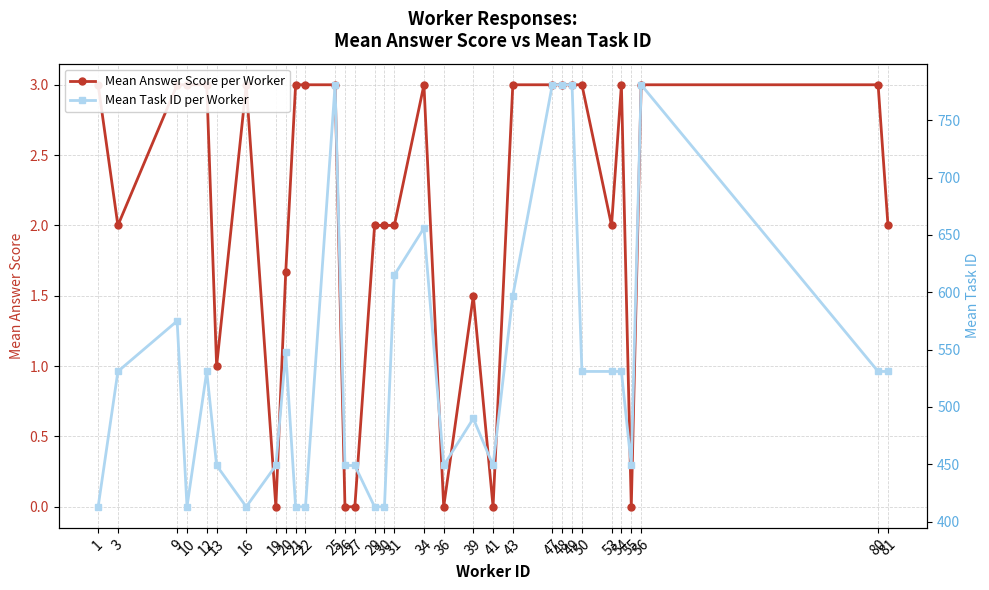

Reading left to right, extract all data points from this chart.

Mean Answer Score per Worker: 1=3.0	3=2.0	9=3.0	10=3.0	12=3.0	13=1.0	16=3.0	19=0.0	20=1.7	21=3.0	22=3.0	25=3.0	26=0.0	27=0.0	29=2.0	30=2.0	31=2.0	34=3.0	36=0.0	39=1.5	41=0.0	43=3.0	47=3.0	48=3.0	49=3.0	50=3.0	53=2.0	54=3.0	55=0.0	56=3.0	80=3.0	81=2.0
Mean Task ID per Worker: 1=413.0	3=531.0	9=575.0	10=413.0	12=531.0	13=449.0	16=413.0	19=449.0	20=547.7	21=413.0	22=413.0	25=781.0	26=449.0	27=449.0	29=413.0	30=413.0	31=615.0	34=656.0	36=449.0	39=490.0	41=449.0	43=597.0	47=781.0	48=781.0	49=781.0	50=531.0	53=531.0	54=531.0	55=449.0	56=781.0	80=531.0	81=531.0